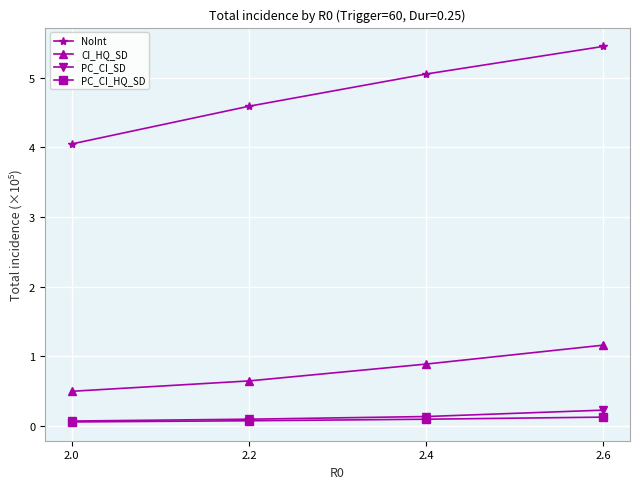

True or false: PC_CI_HQ_SD has a value of 0.1 at 2.2.

True